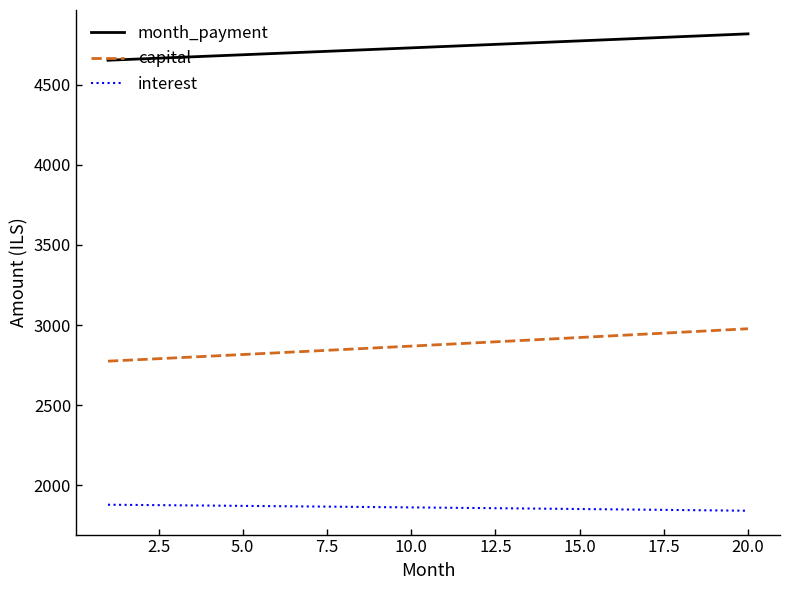

True or false: capital and month_payment cross at least once.

False